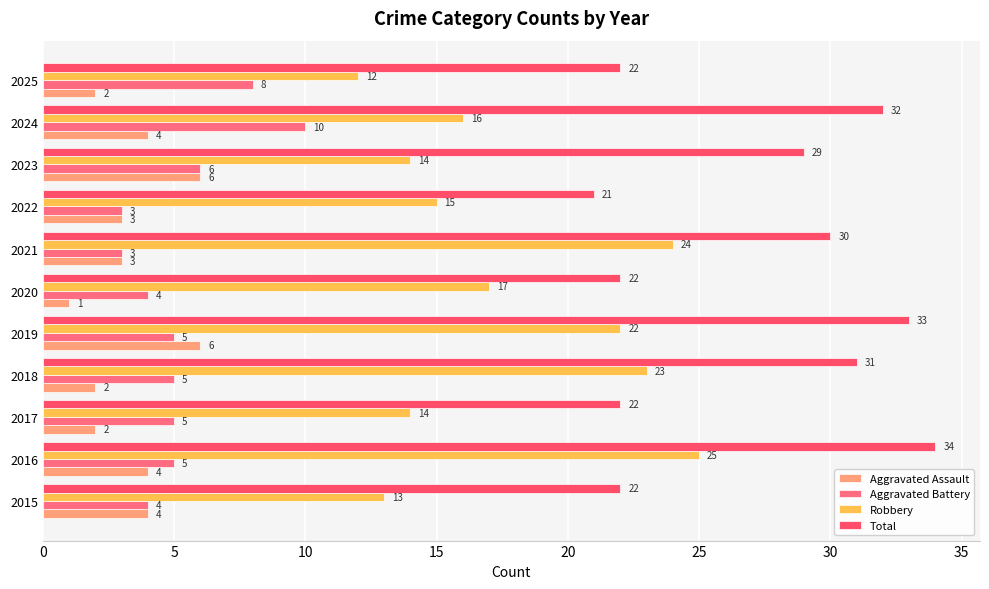

Count the number of data series in this chart.

4